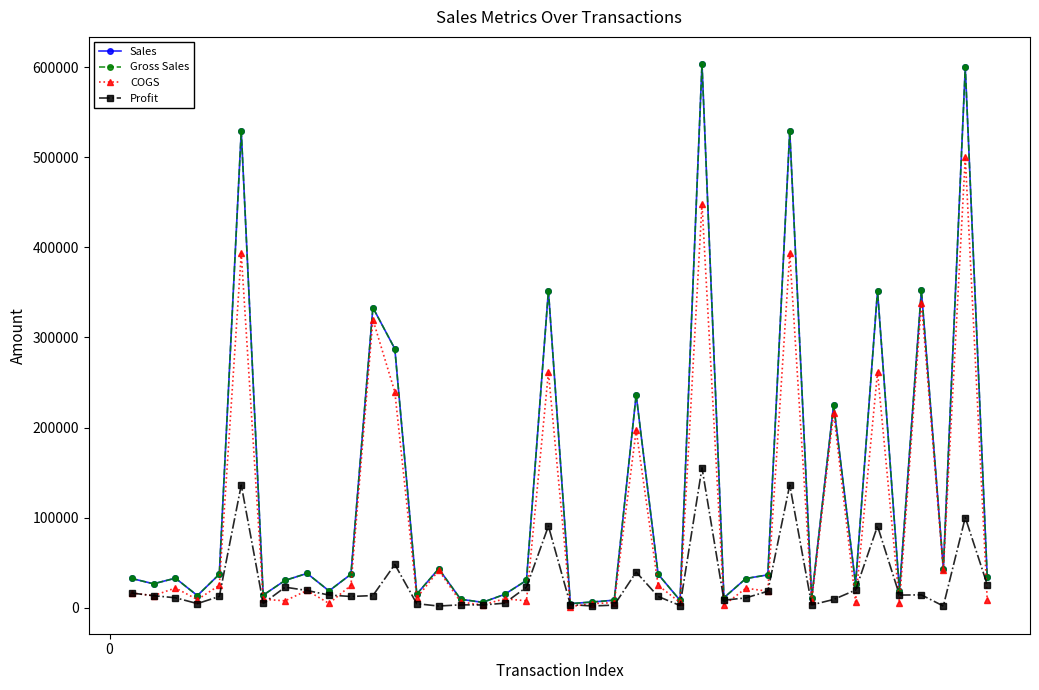

List the series in order of their peak value, lowest first.

Profit, COGS, Sales, Gross Sales